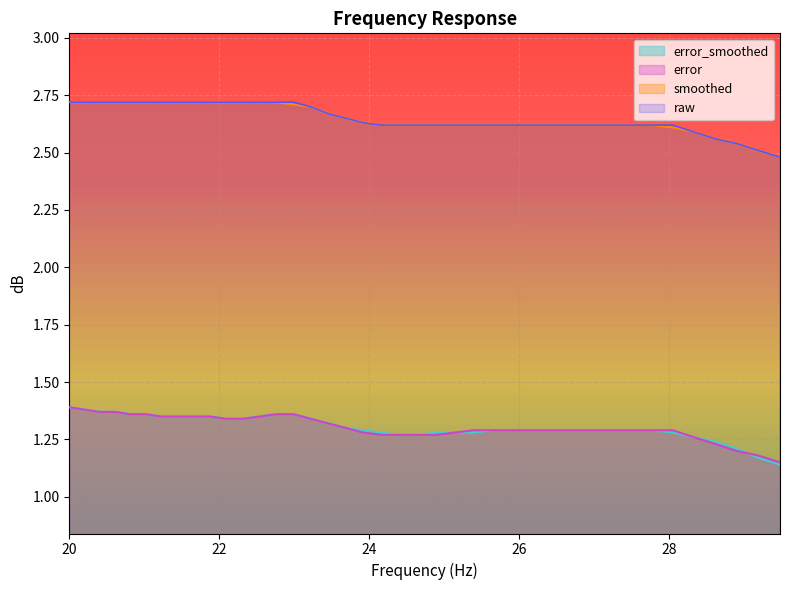

True or false: raw and error cross at least once.

False